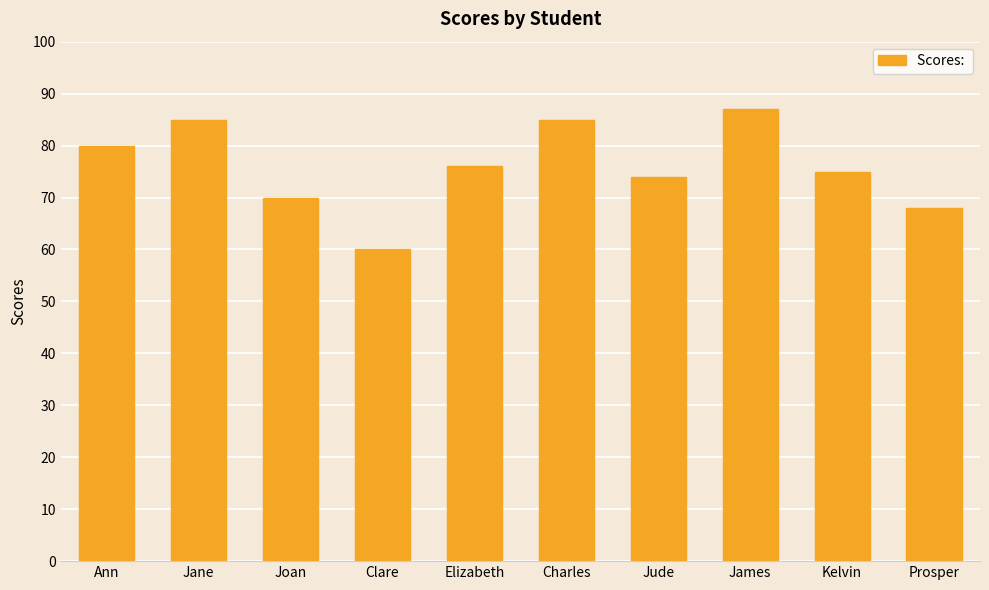

What is the label of the 8th bar from the left?

James